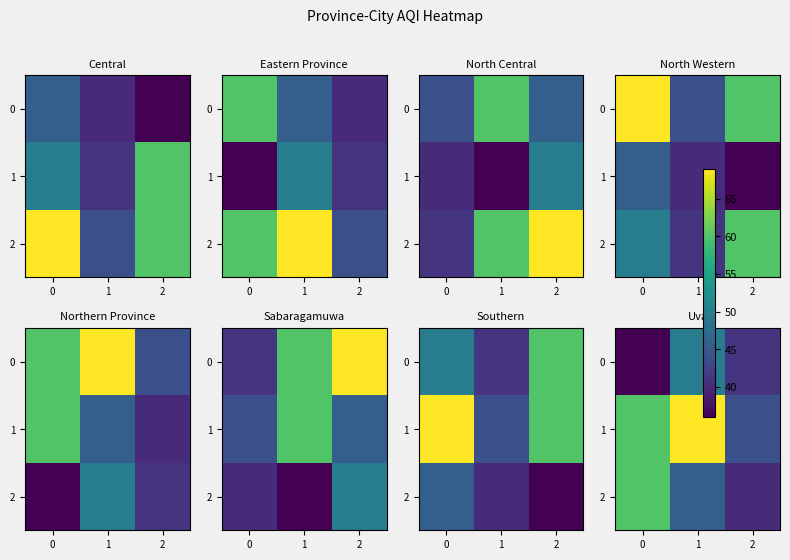

At which label is 0 closest to 43?

2